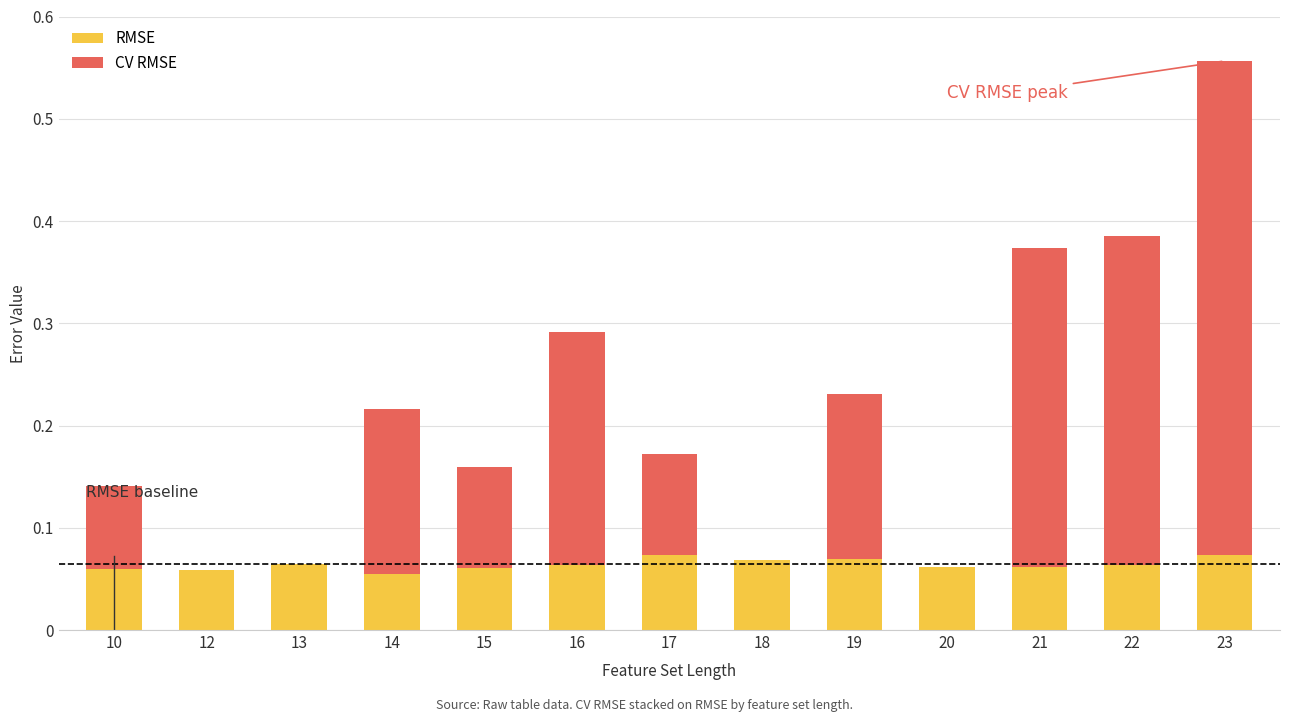

What is the sum of all RMSE values?

0.8